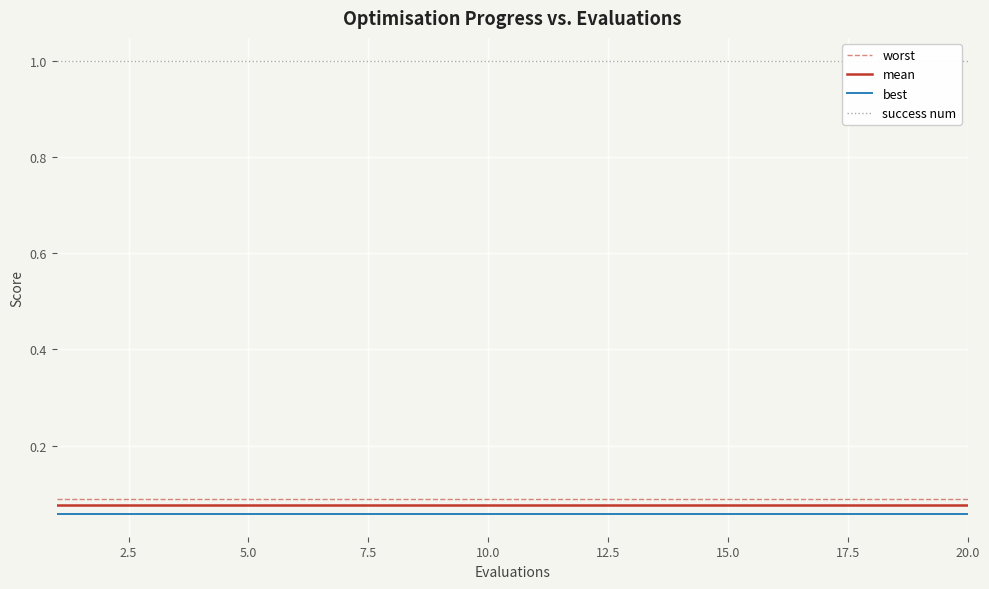

True or false: mean and worst cross at least once.

False